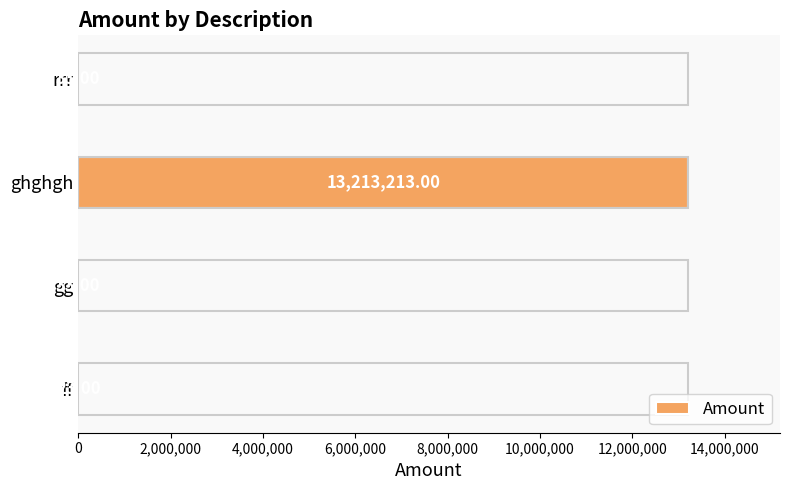

What is the change in value from ghghgh to rrr?

-13213180